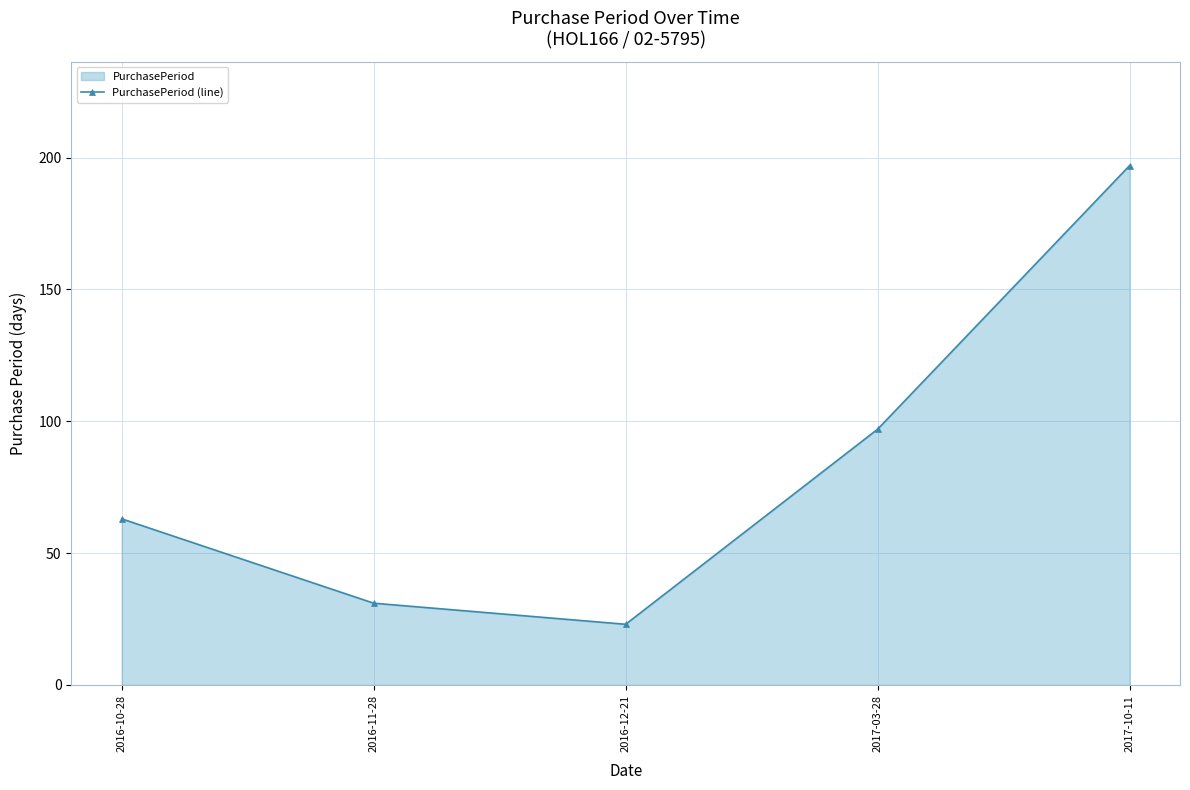

What is the difference between the maximum and minimum values?

174